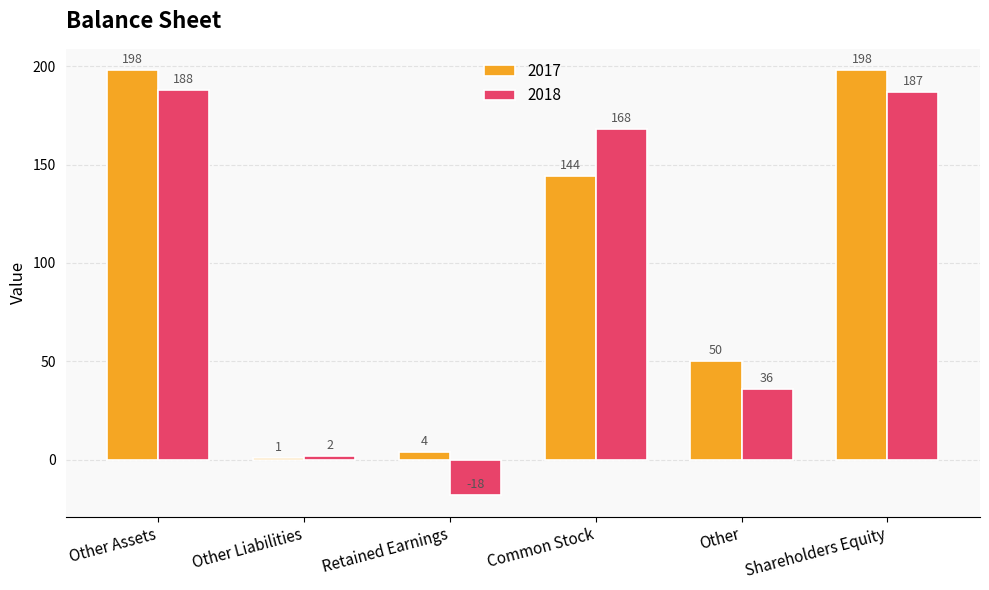

How many categories are shown in the chart?

6